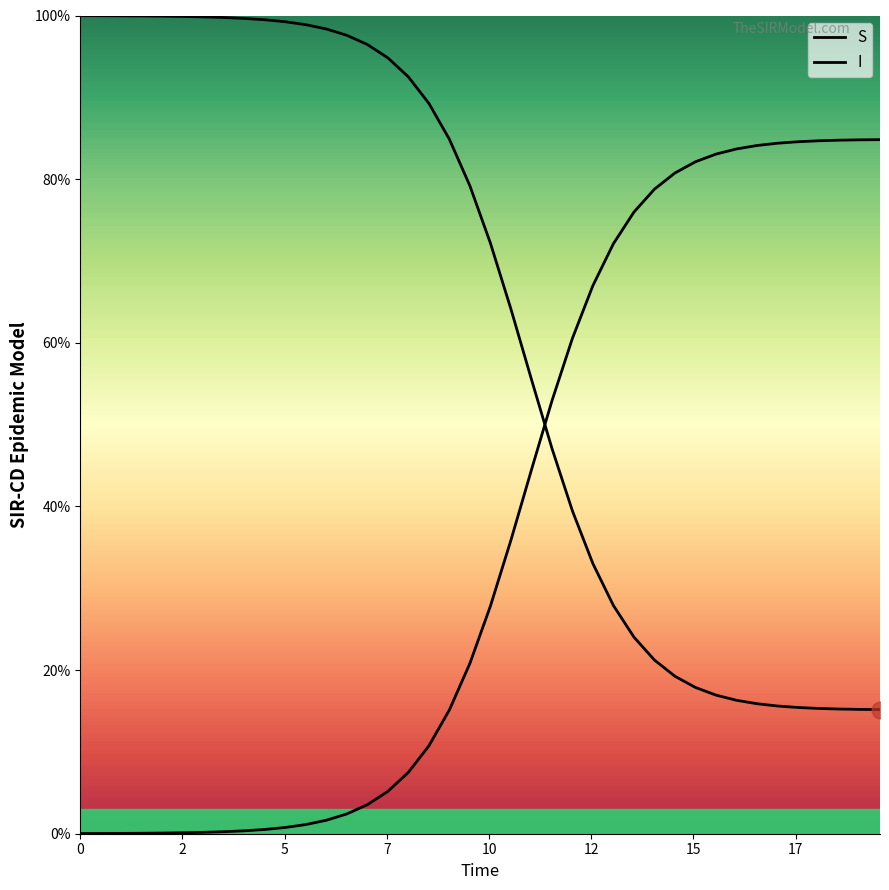

List the series in order of their peak value, highest first.

S, I